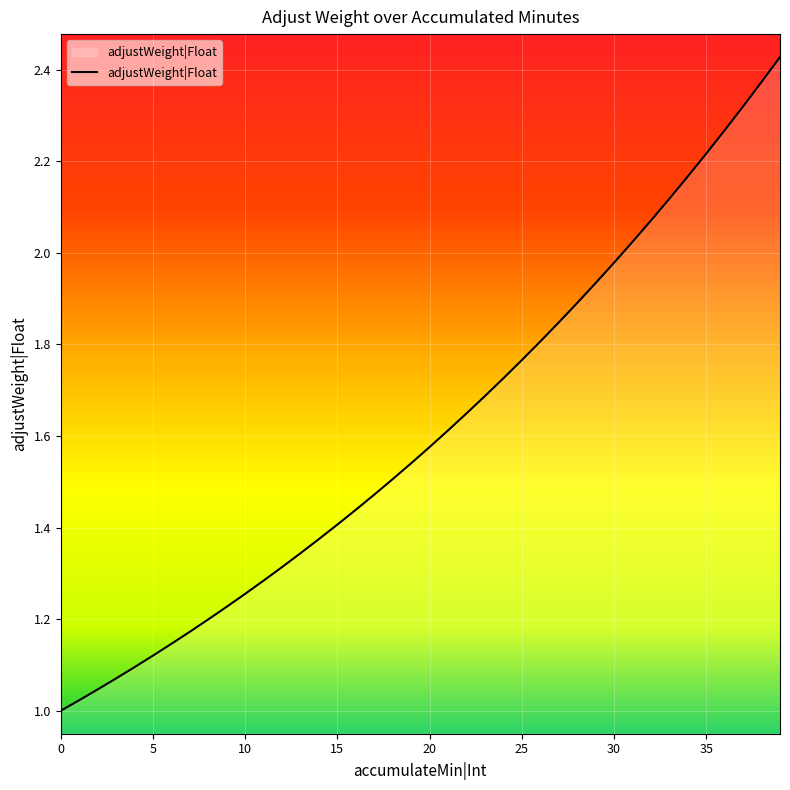

Reading left to right, extract all data points from this chart.

1.0	1.0	1.0	1.1	1.1	1.1	1.1	1.2	1.2	1.2	1.3	1.3	1.3	1.3	1.4	1.4	1.4	1.5	1.5	1.5	1.6	1.6	1.6	1.7	1.7	1.8	1.8	1.8	1.9	1.9	2.0	2.0	2.1	2.1	2.2	2.2	2.3	2.3	2.4	2.4